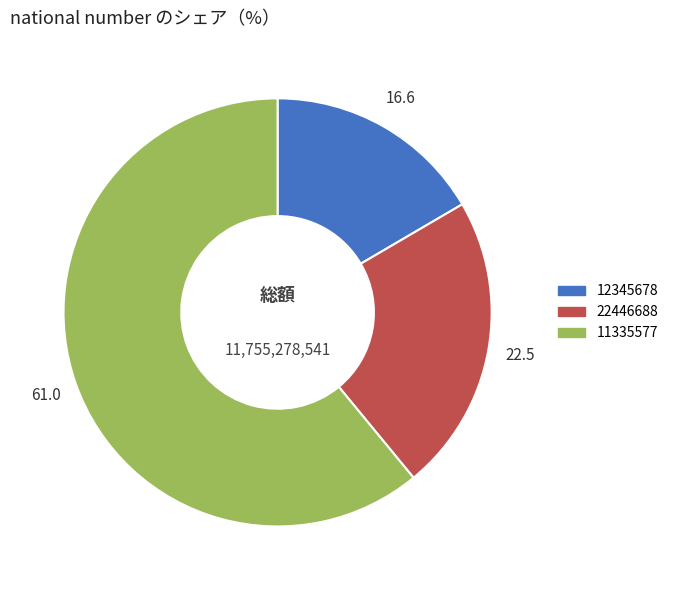

Is 22446688 the majority of the pie?

No